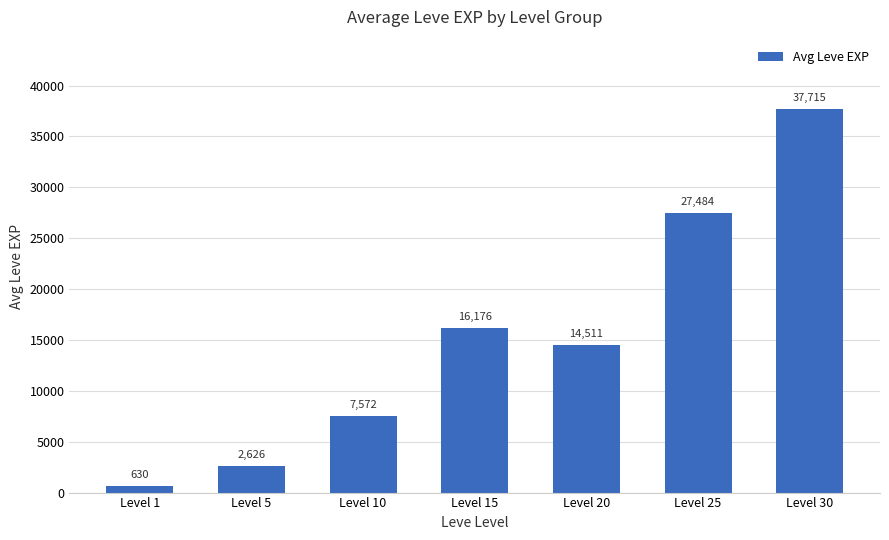

Which label corresponds to the smallest value in the chart?

Level 1